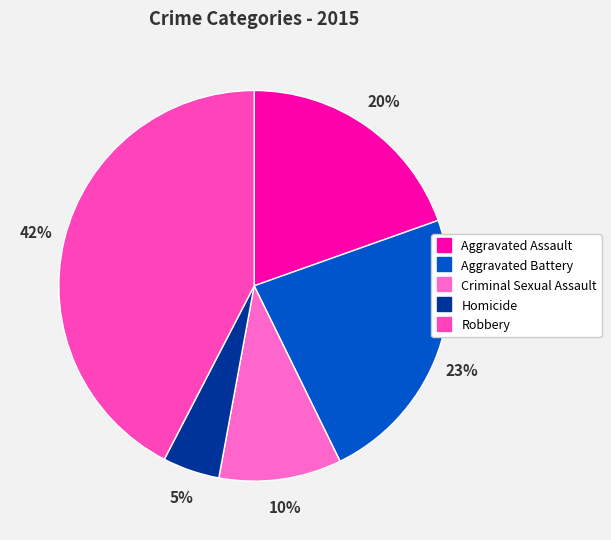

Rank the categories by value from highest to lowest.

Robbery, Aggravated Battery, Aggravated Assault, Criminal Sexual Assault, Homicide